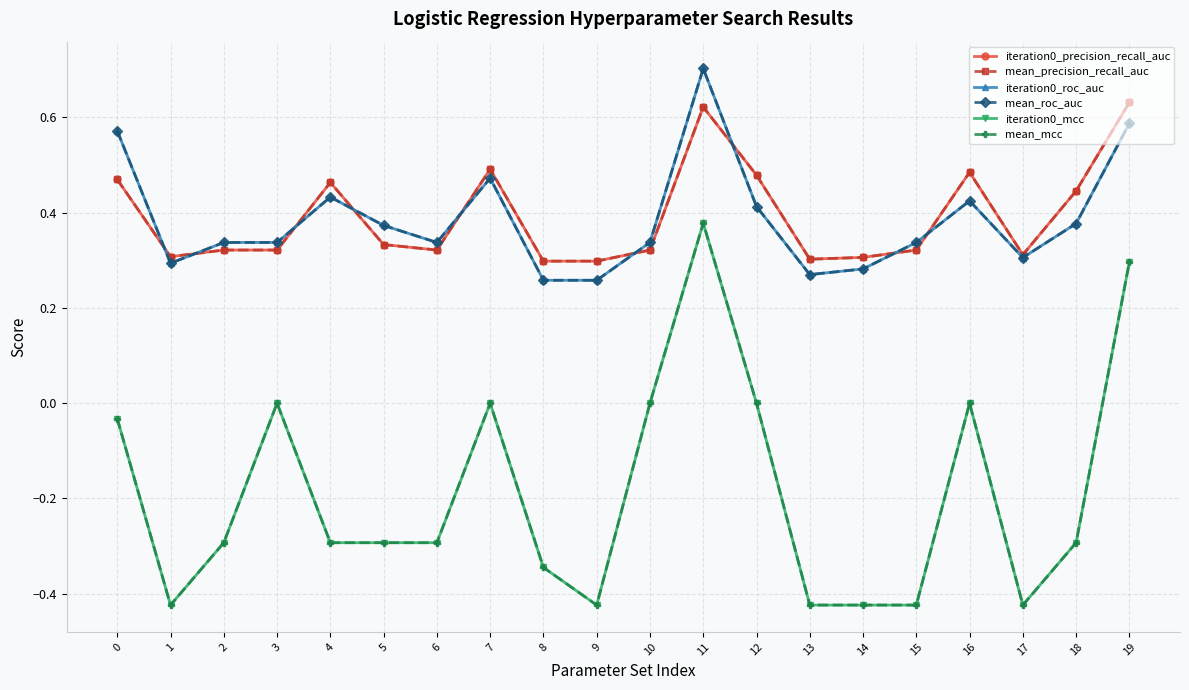

Which has a higher value, 15 or 4?

4